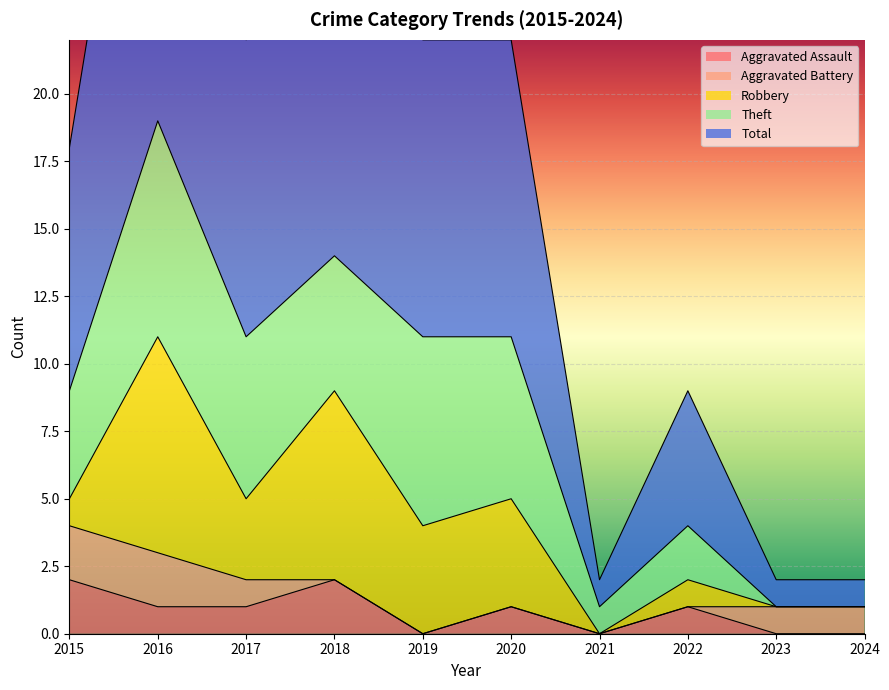

How many interior local peaks does the Robbery series have?

3